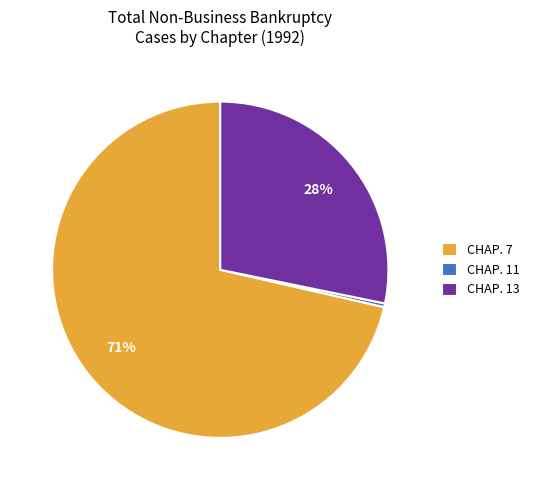

What is the smallest slice in the pie chart?

CHAP. 11